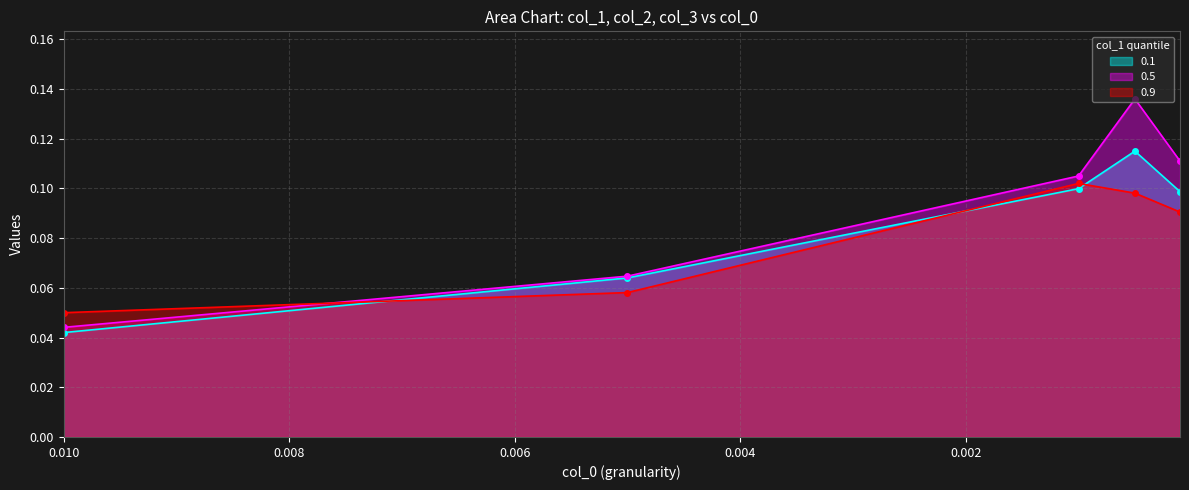

True or false: 0.9 and 0.1 intersect in this chart.

True